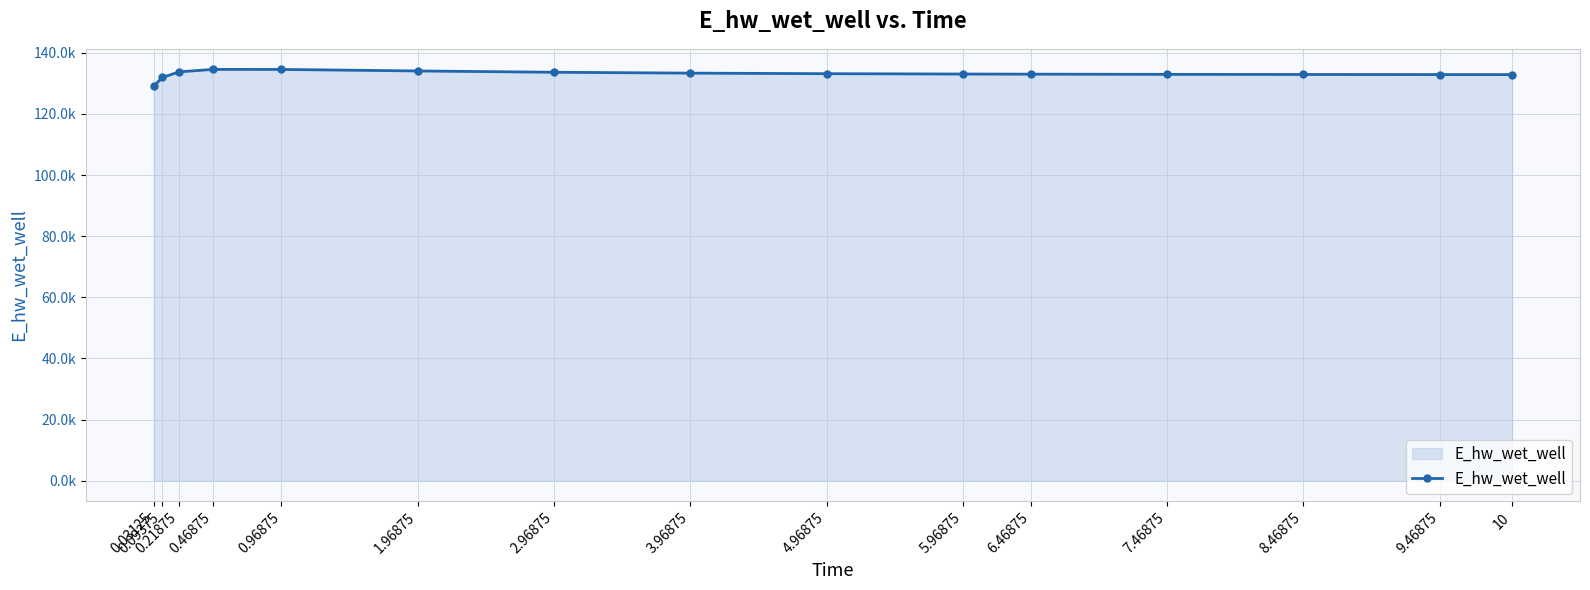

Is this an area chart (filled region under the line)?

Yes